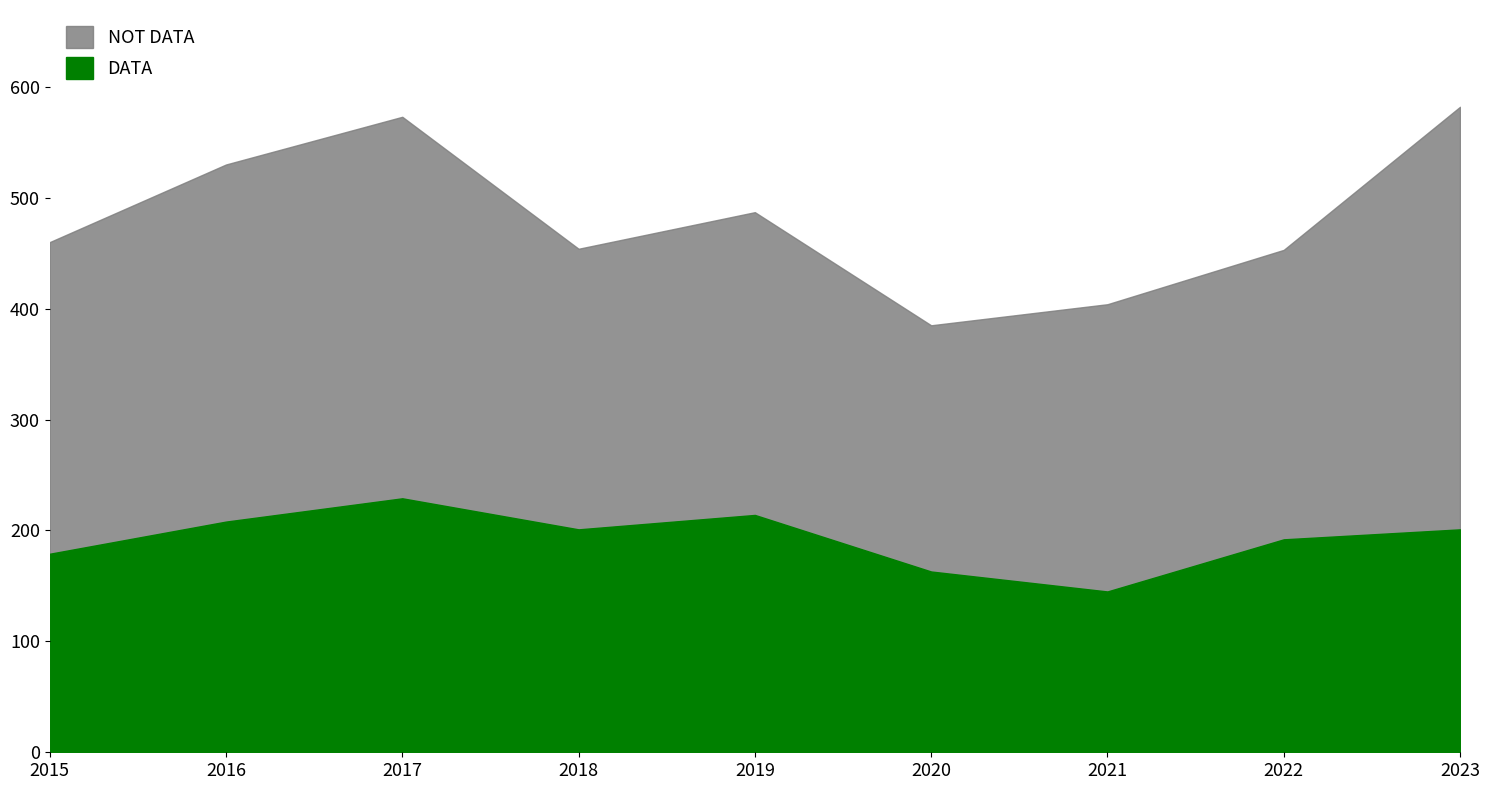

What is the approximate value of Total at 2017?

573